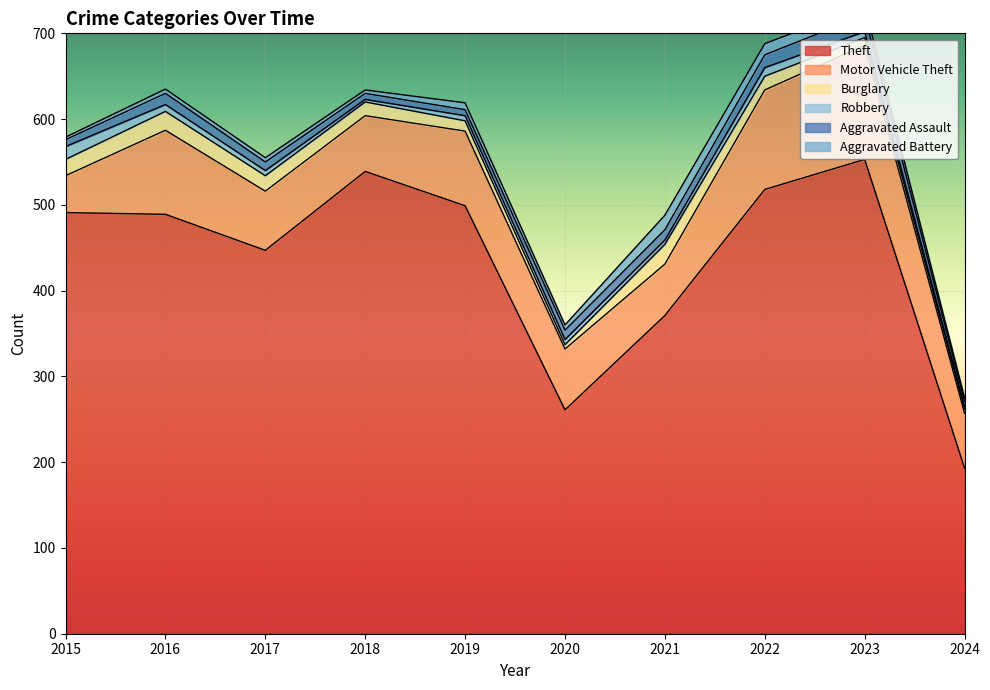

What is the total value across all series at 2017?

555